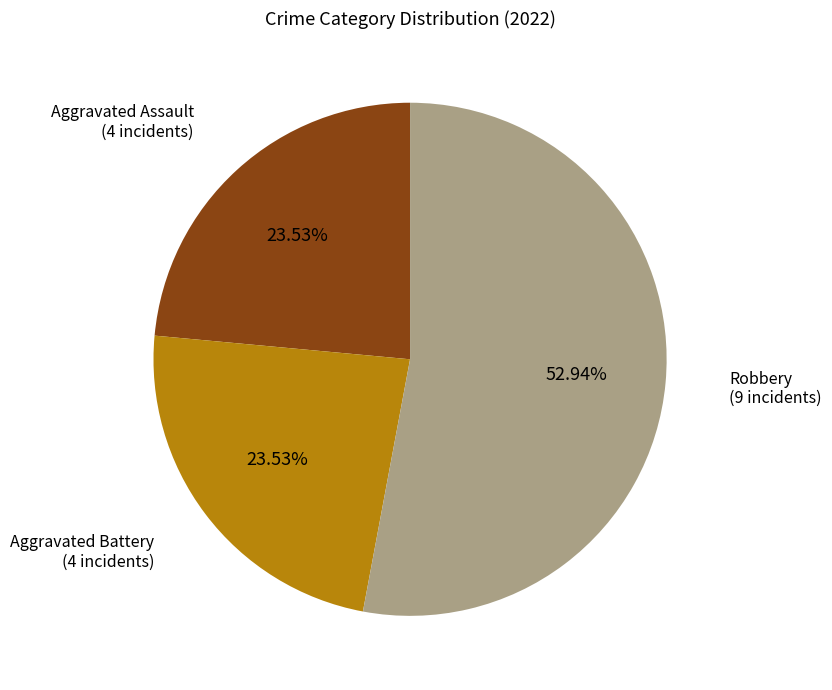

Is there any slice that represents more than half of the pie?

Yes